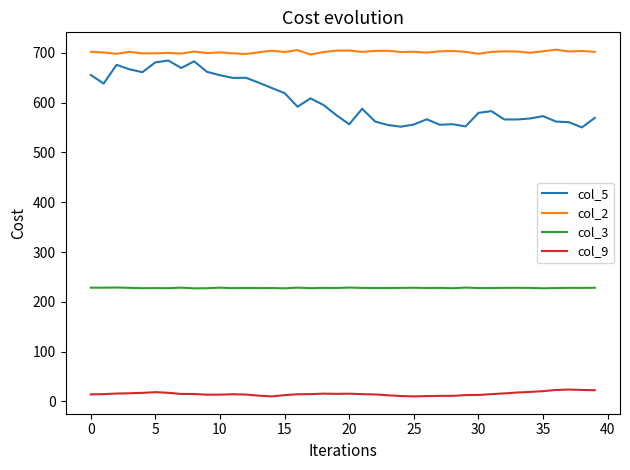

What is the sum of all col_5 values?

24170.6